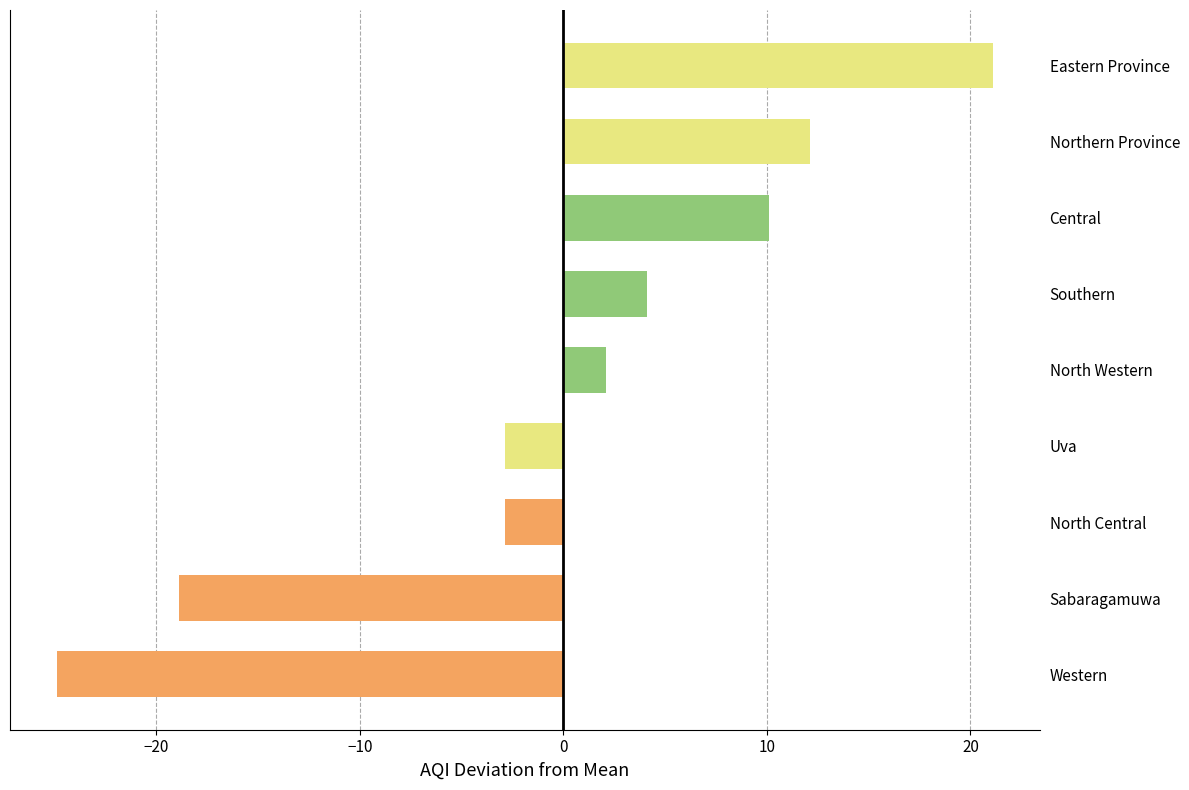

What is the difference between the maximum and second lowest values?

40.0